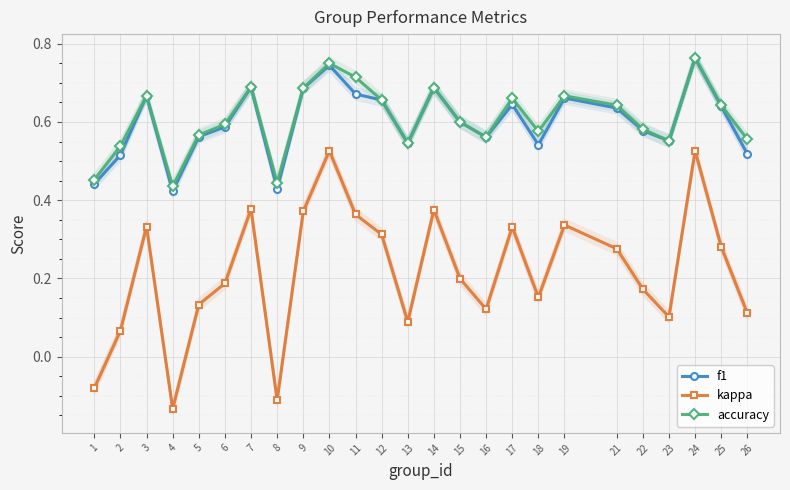

At 9, list the series in order from smallest to largest.

kappa, f1, accuracy